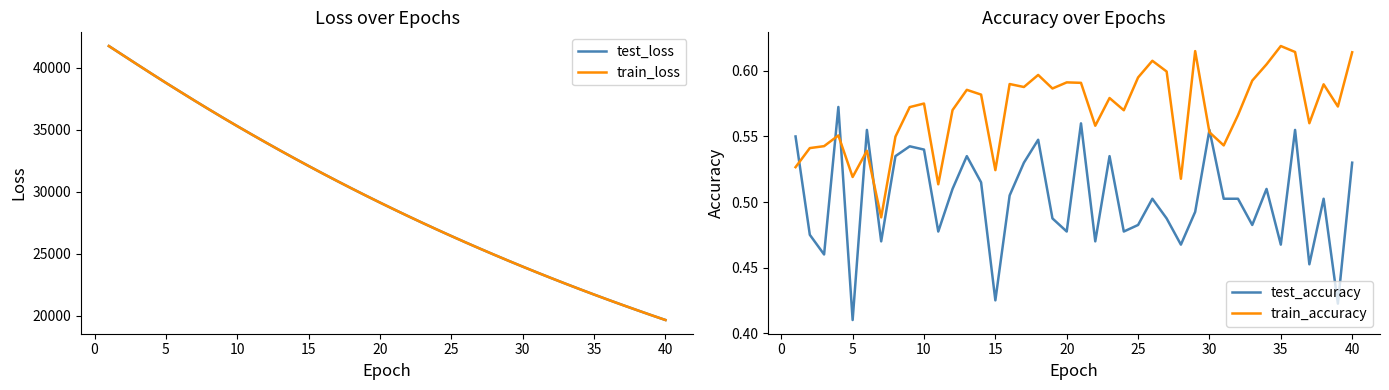

How many data points in train_loss are less than 29127?

20